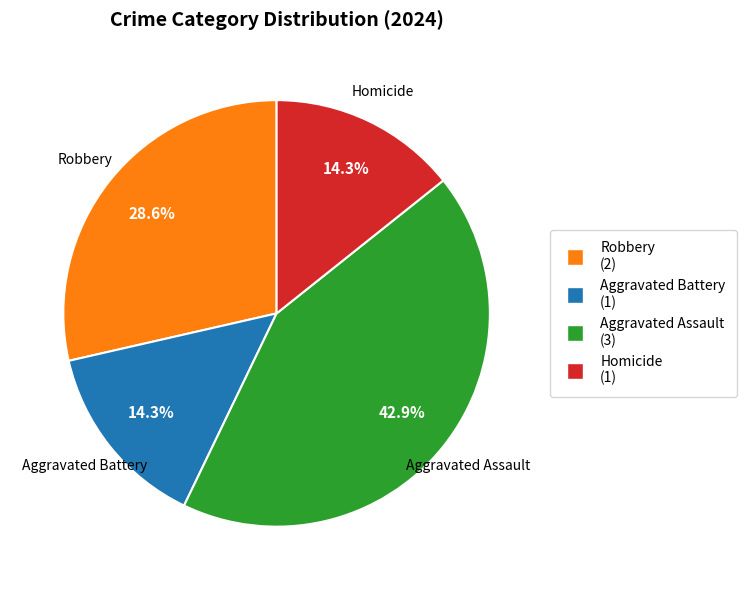

What is the ratio of the value at Aggravated Assault (3) to the value at Homicide (1)?

3.0